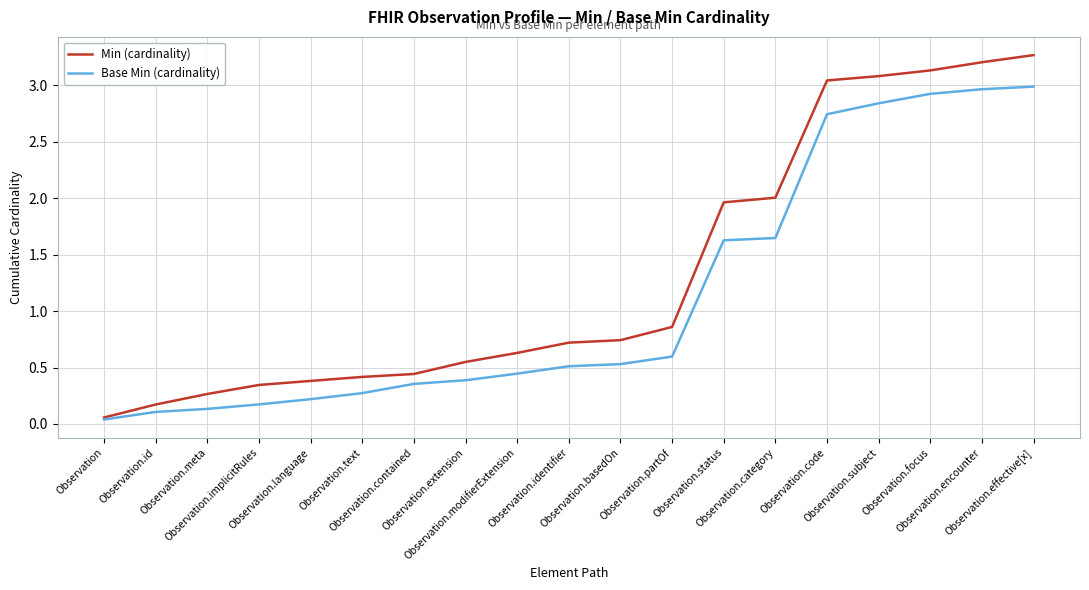

Which series has the largest range (max minus min)?

Min (cardinality)